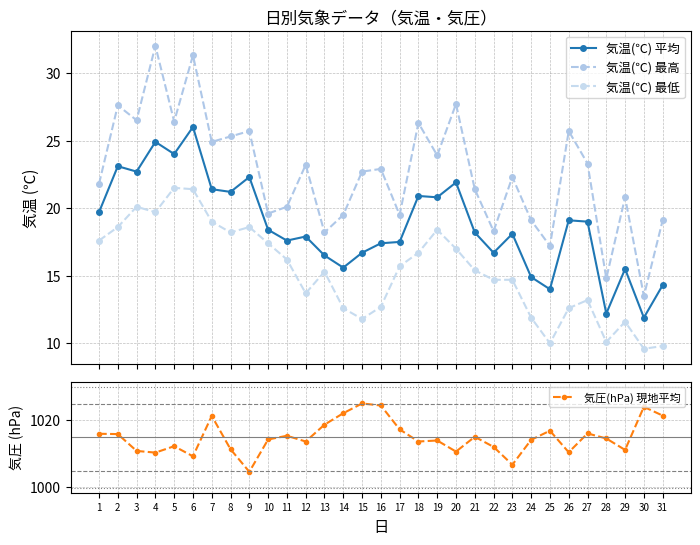

What are all the series names shown in the legend?

気温(℃) 平均, 気温(℃) 最高, 気温(℃) 最低, 気圧(hPa) 現地平均